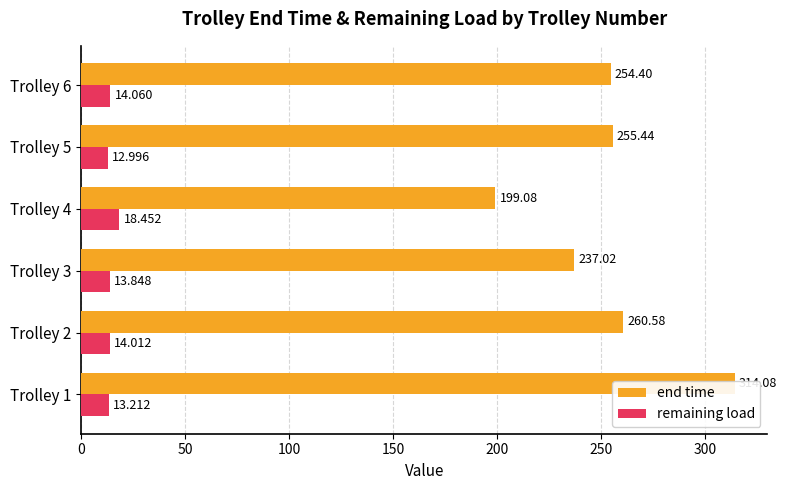

Reading right to left, list all the values displayed in this chart.

end time: 254.4	255.4	199.1	237.0	260.6	314.1
remaining load: 14.1	13.0	18.5	13.8	14.0	13.2